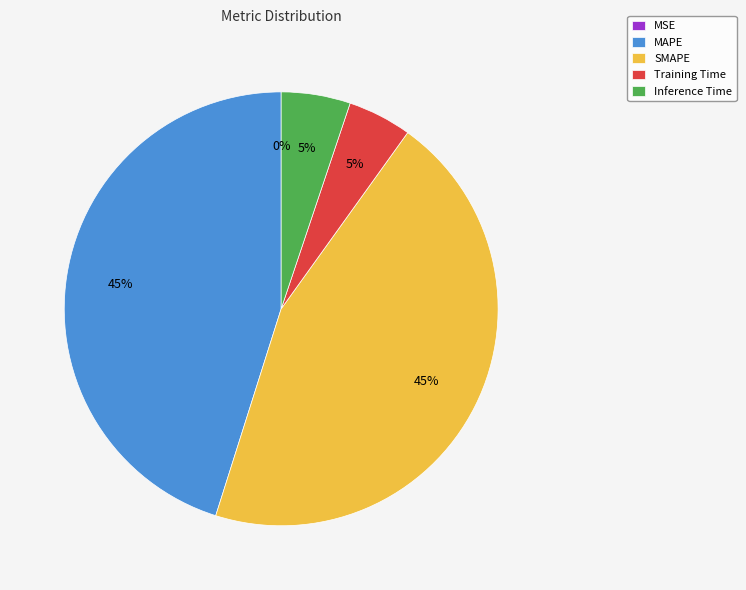

What percentage is the Inference Time slice, to the nearest percent?

5%